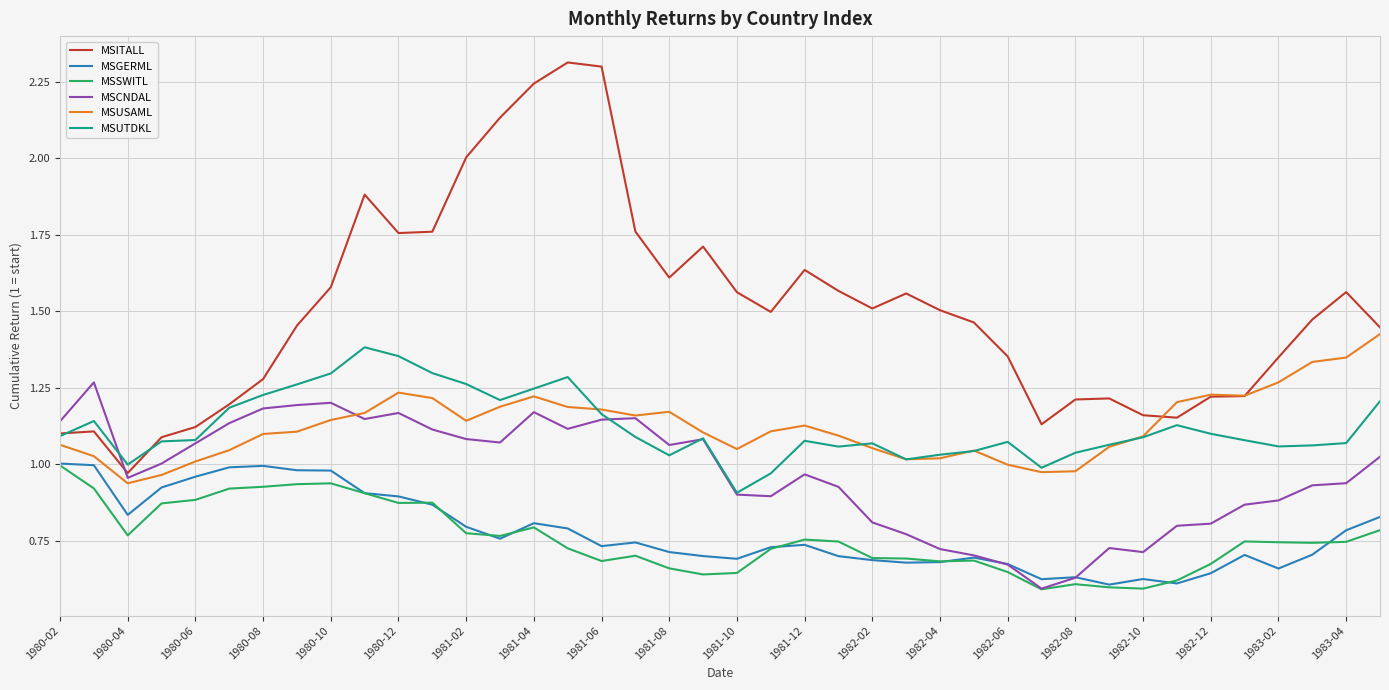

Which series has the largest total across all categories?

MSITALL